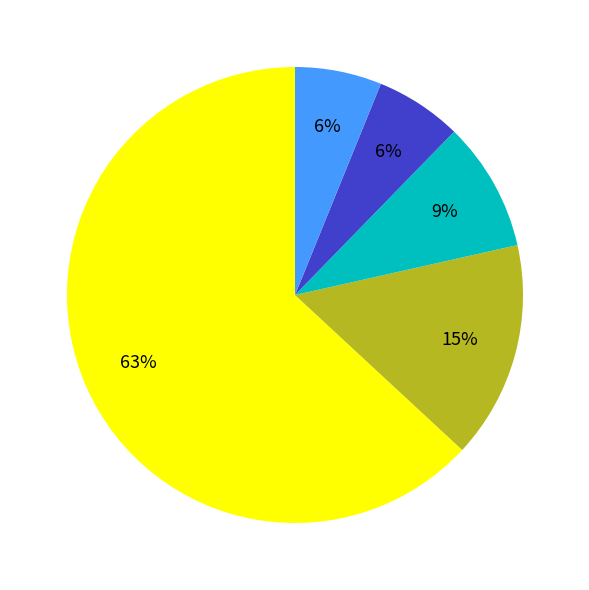

Does any single category account for the majority?

Yes